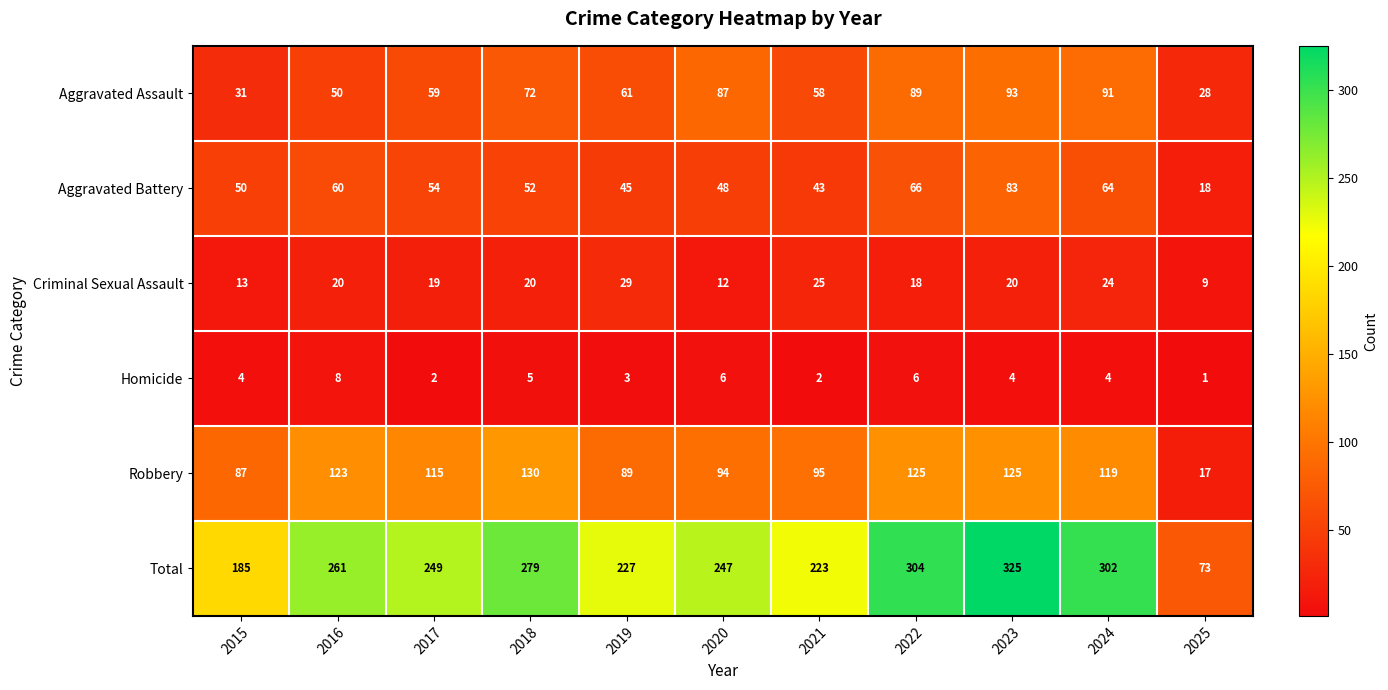

At which label does Total reach its peak?

2023